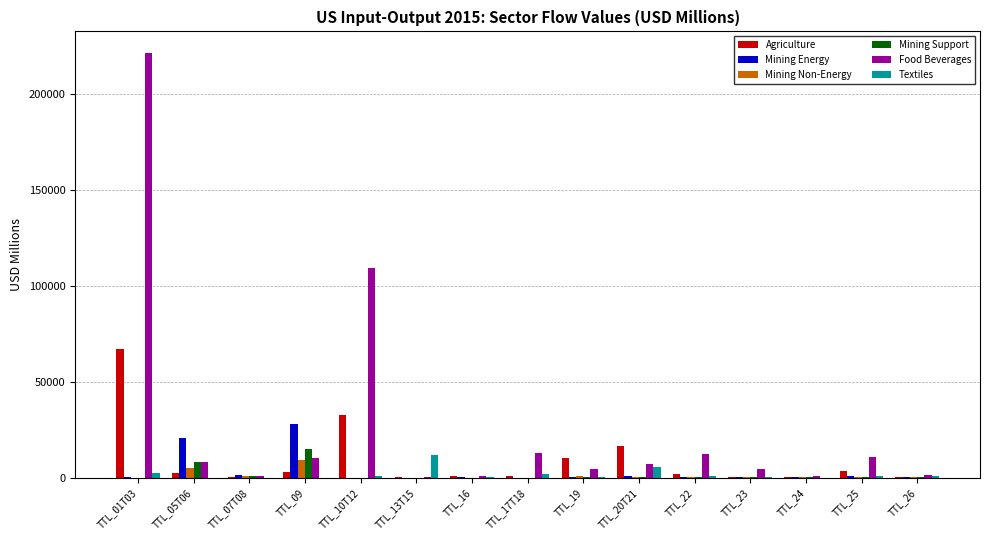

How many series are shown in this chart?

6